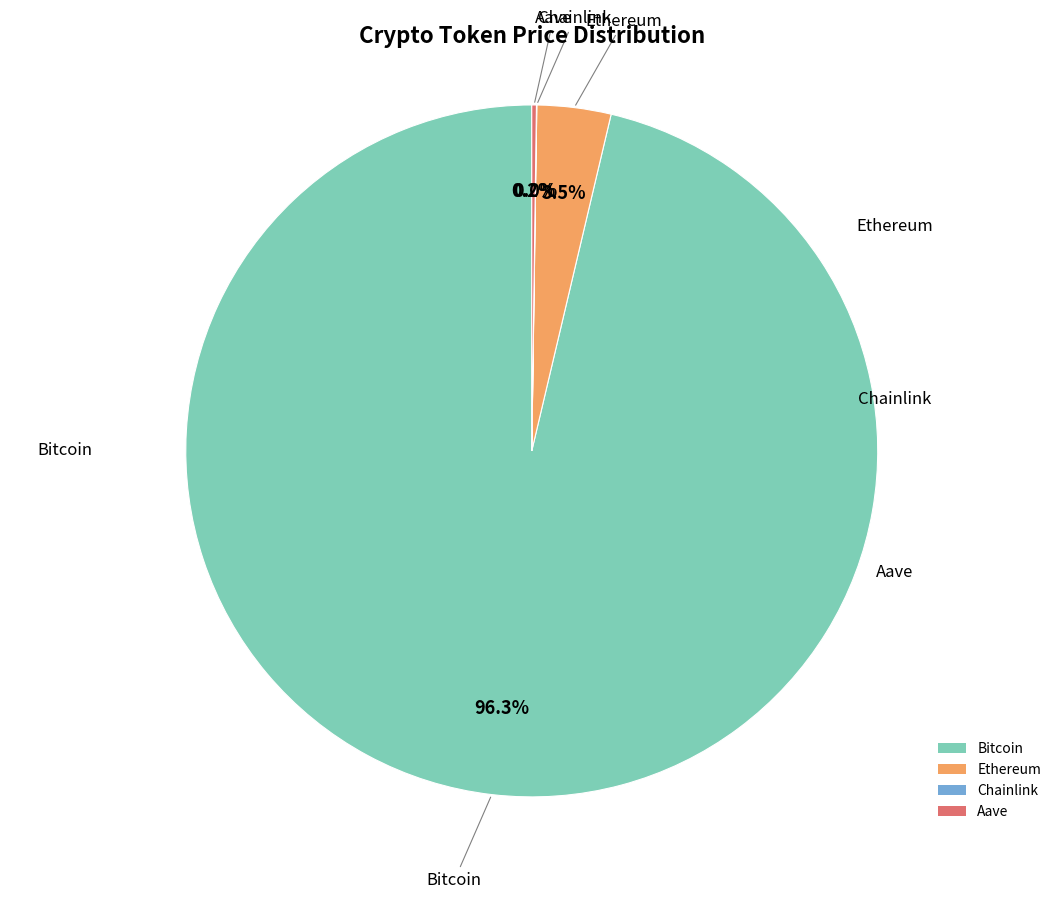

How much of the chart is everything except Ethereum?

96.5%